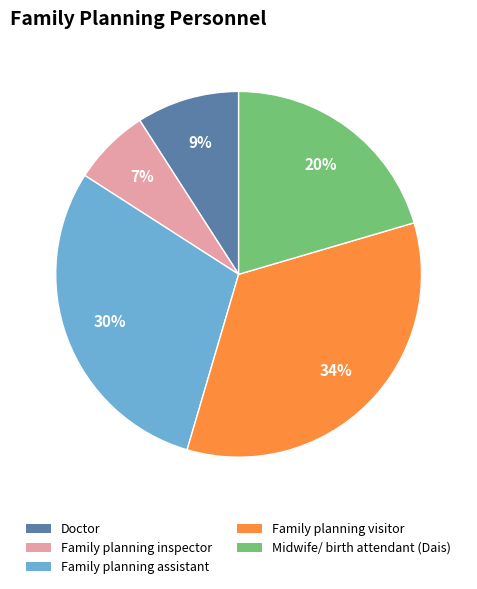

How many segments does this pie chart have?

5